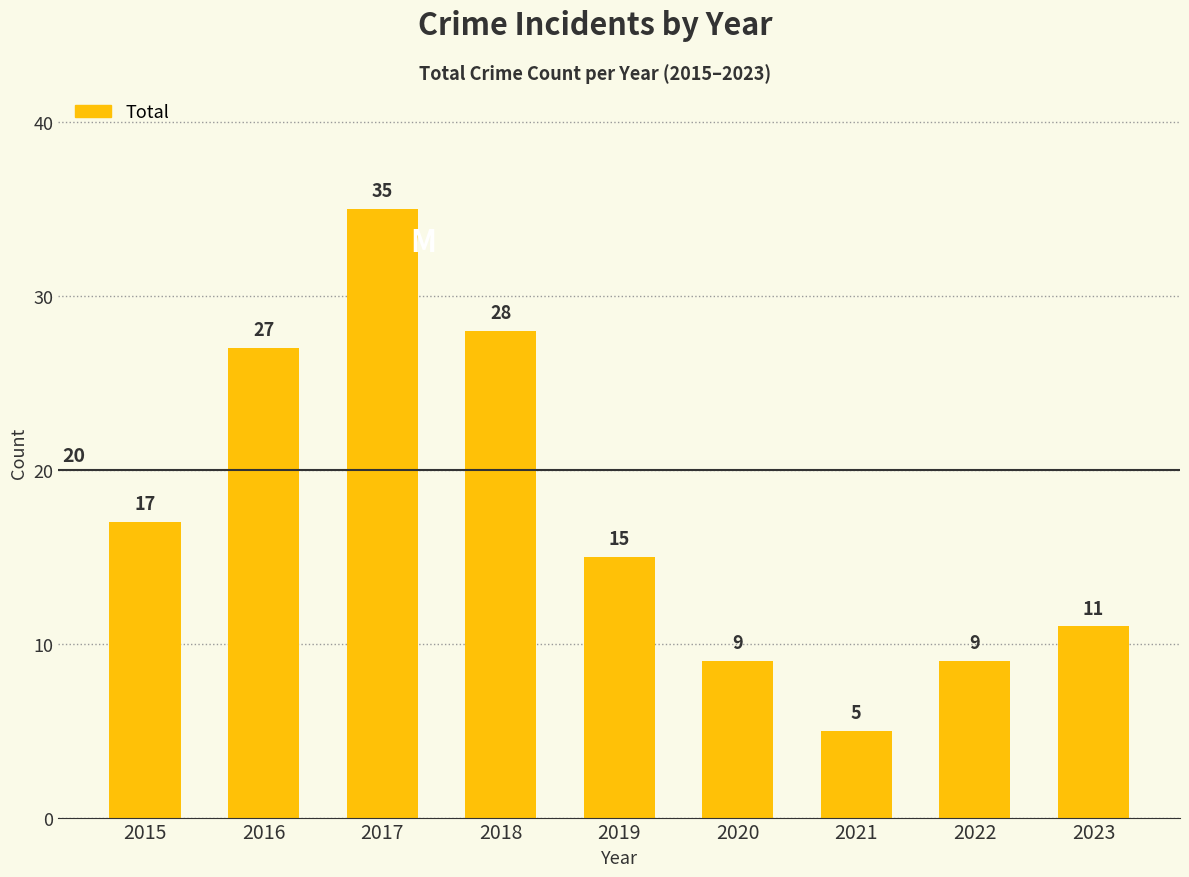

What is the change in value from 2016 to 2019?

-12